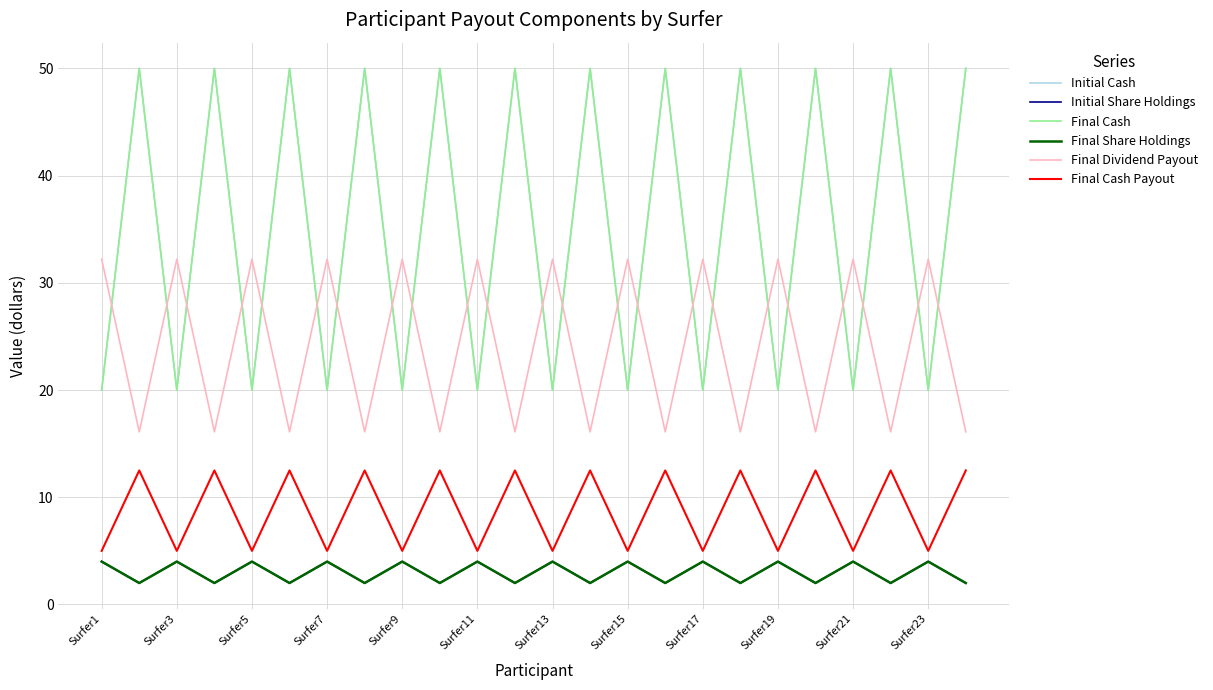

Does the chart have visible grid lines?

Yes